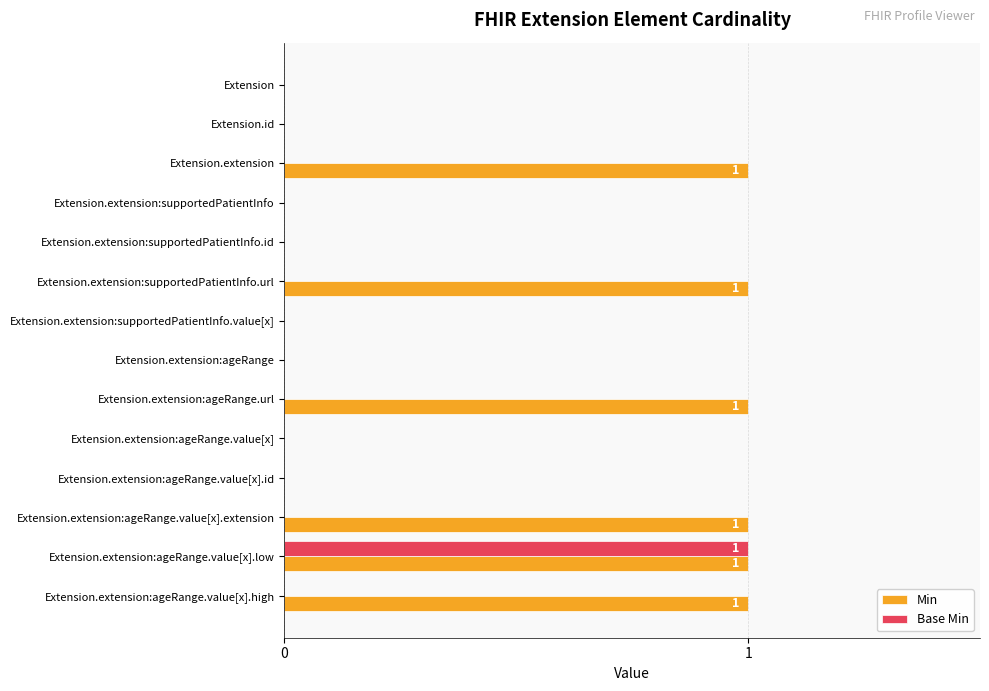

The Base Min series shows 0 at Extension. True or false?

True